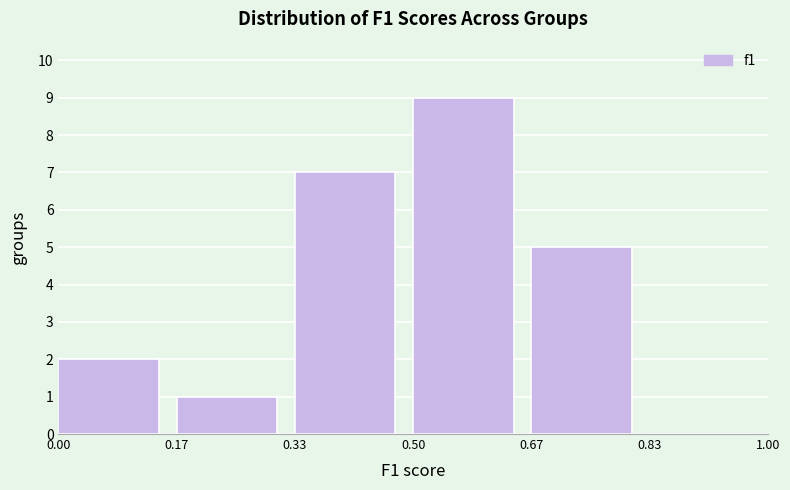

Reading left to right, transcribe this chart: for each bar, give the range it covers on the x-axis and its height. The values are not printed on the chart, so give them approximately, as read against the axis.

0.00 to 0.17: 2
0.17 to 0.33: 1
0.33 to 0.50: 7
0.50 to 0.67: 9
0.67 to 0.83: 5
0.83 to 1.00: 0